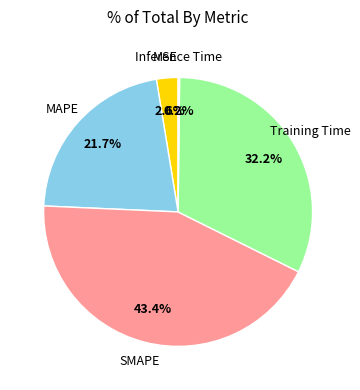

Is there a majority slice in this chart?

No